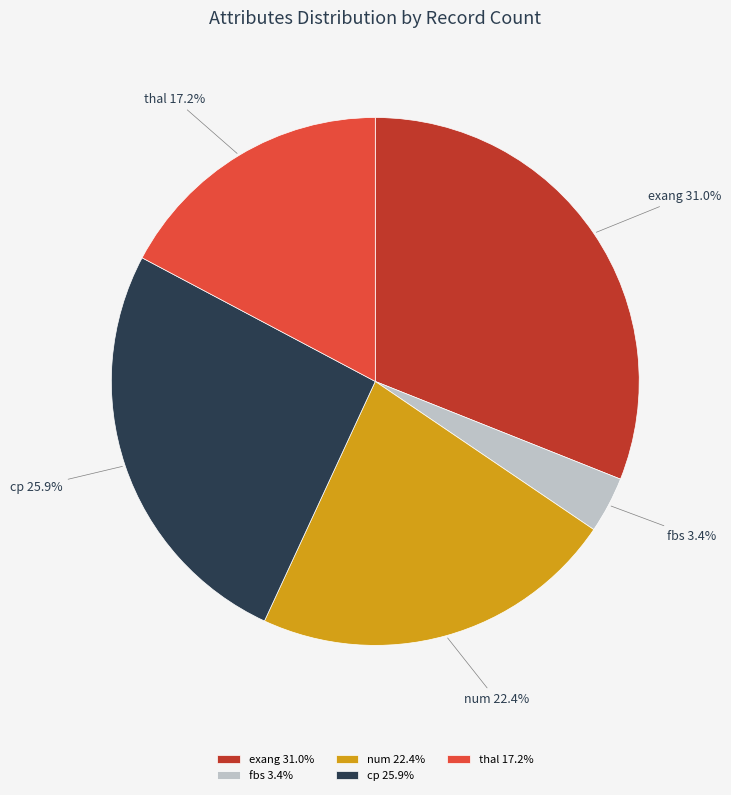

Rank the categories by value from highest to lowest.

exang, cp, num, thal, fbs